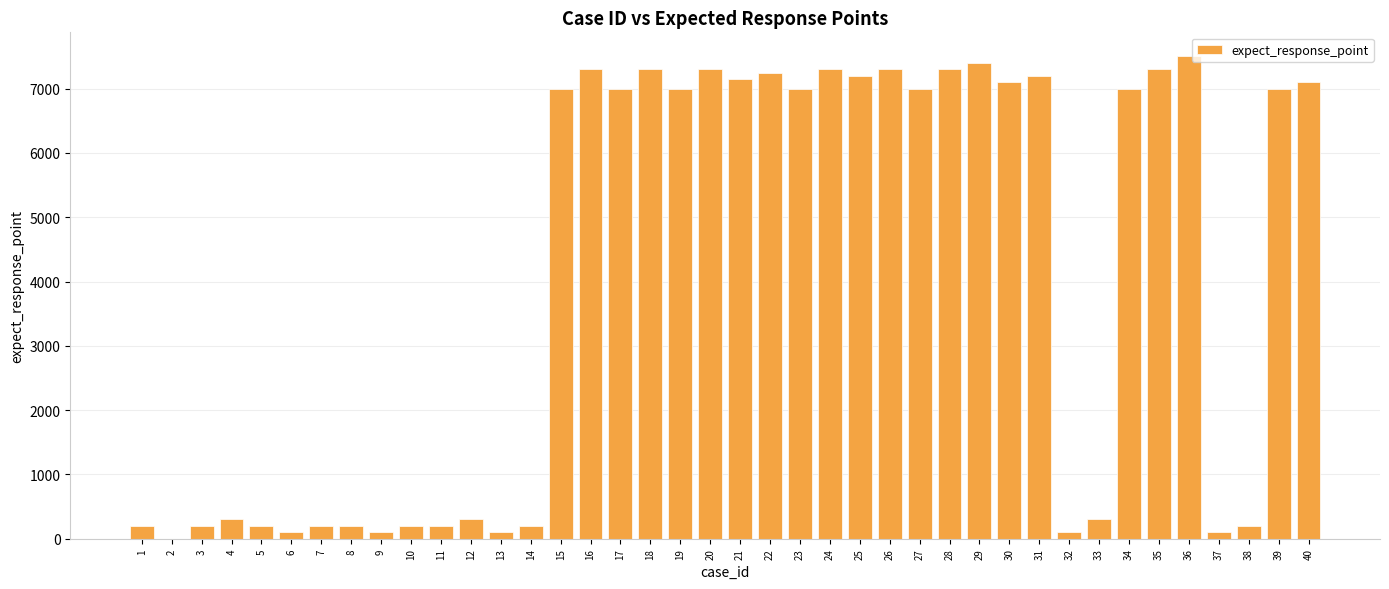

The value at 18 is 4526. True or false?

False